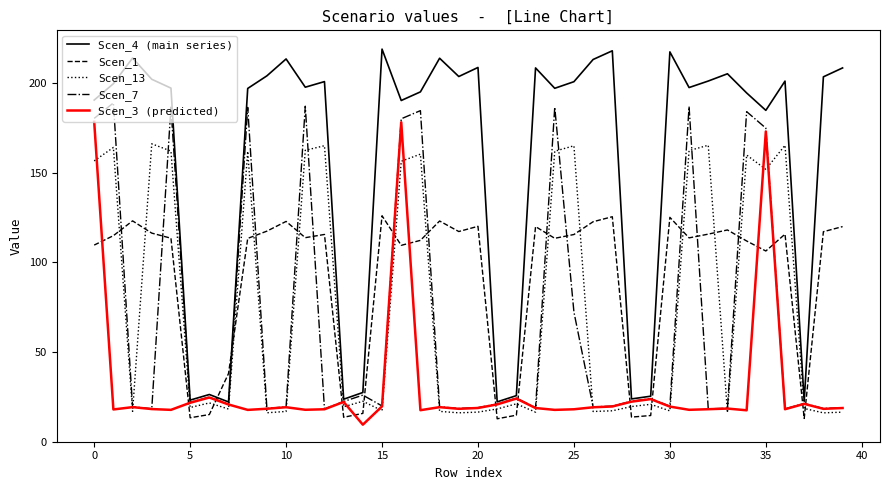

How many intersections are there between Scen_4 (main series) and Scen_1?

2